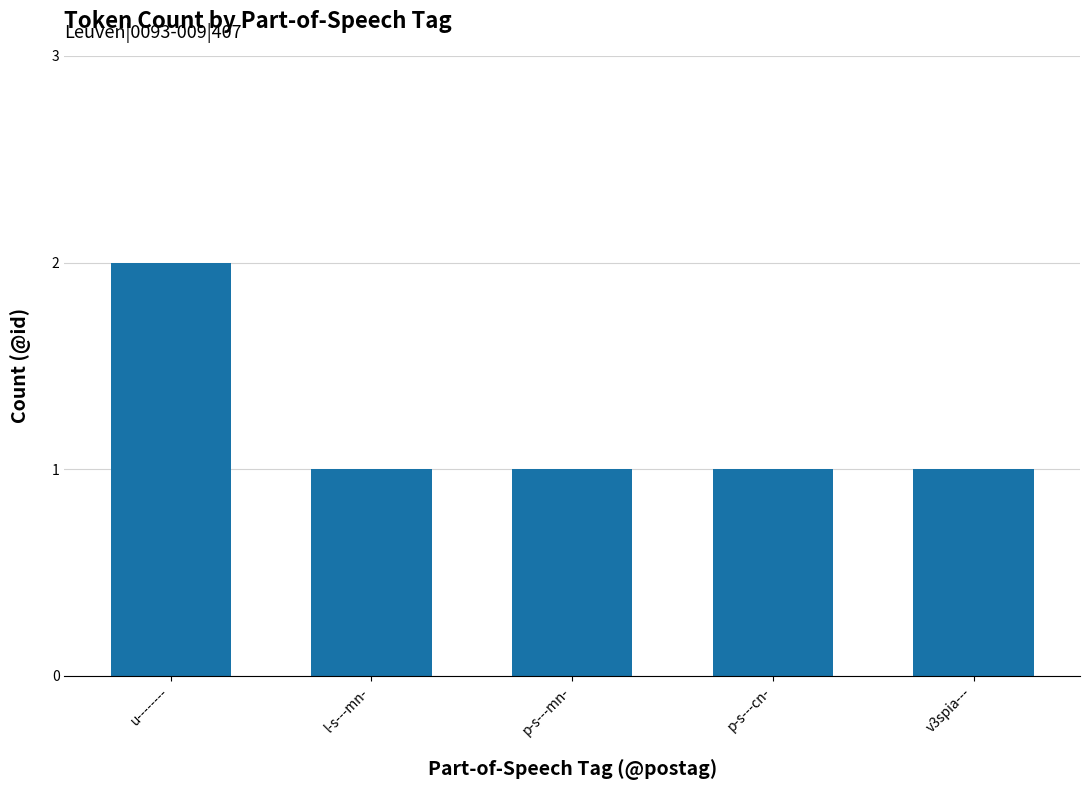

What is the change in value from u-------- to p-s---mn-?

-1